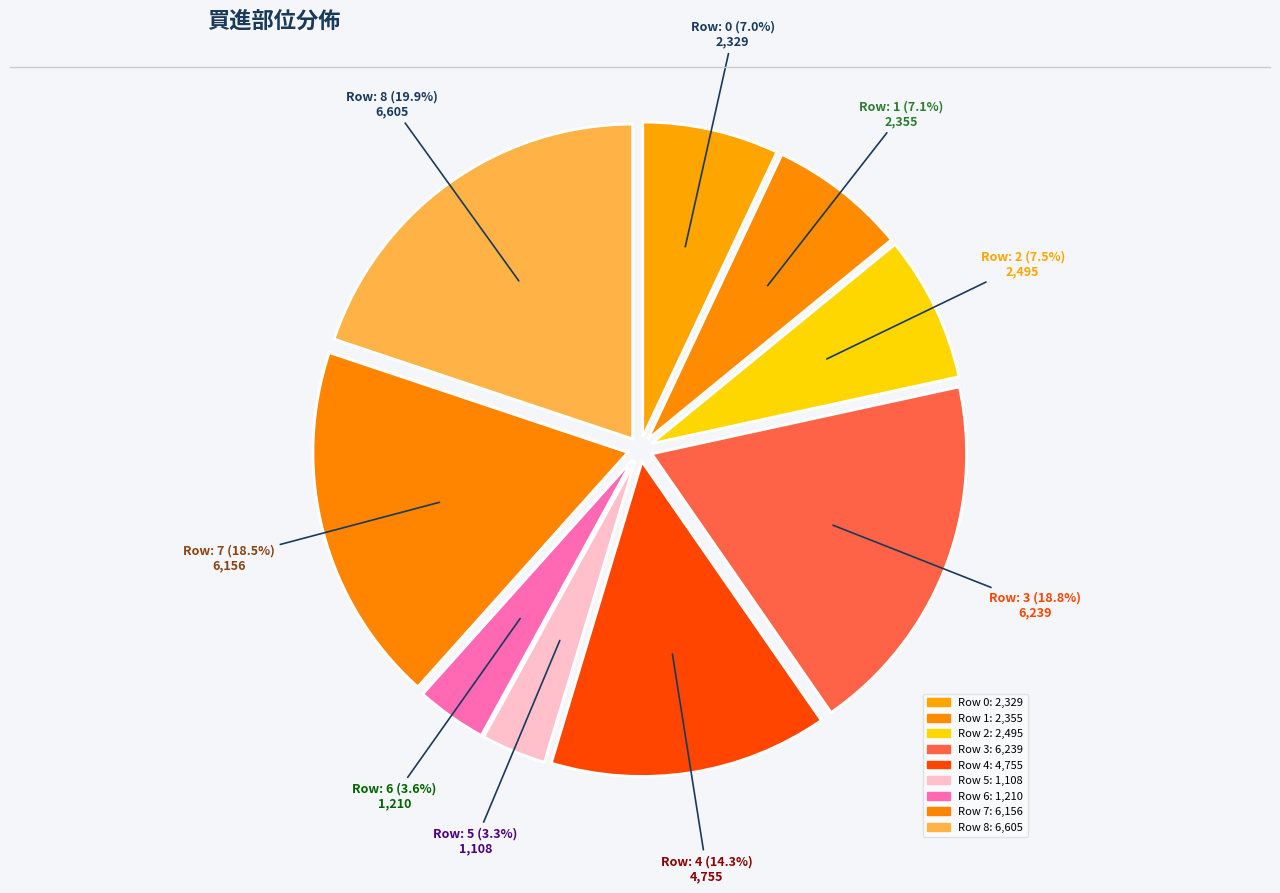

How many slices are in this pie chart?

9